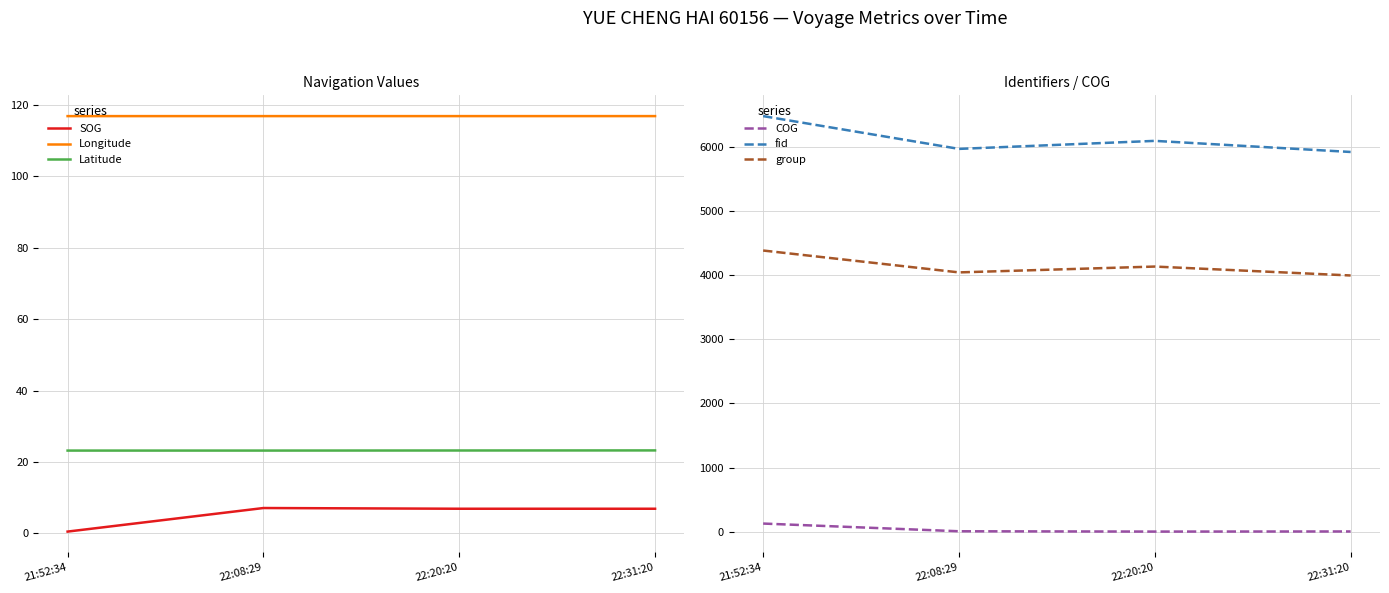

True or false: Latitude has a value of 12.7 at 22:20:20.

False